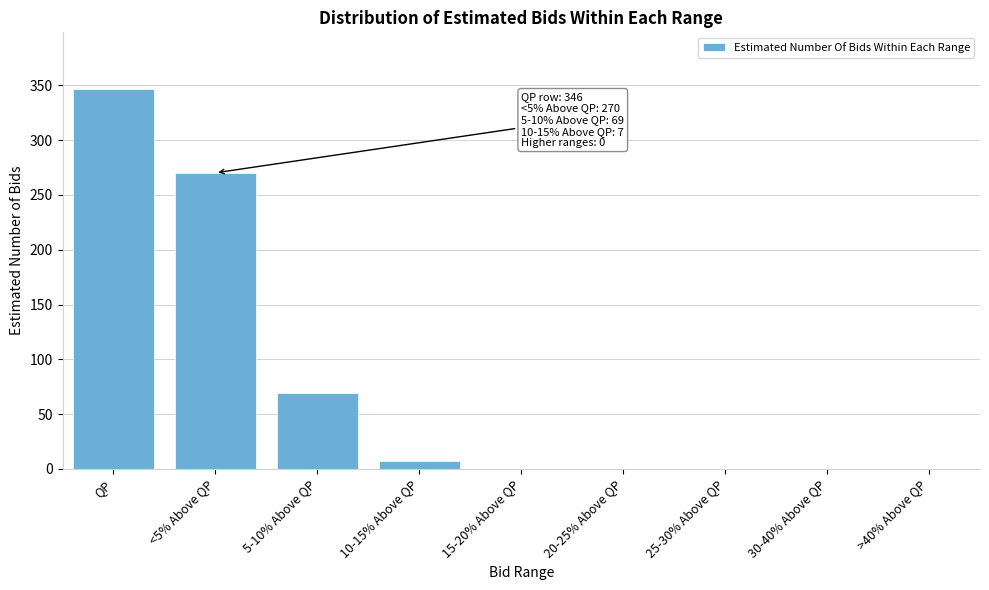

Reading left to right, what are all the values shown in this chart?

QP=346.4	<5% Above QP=270.2	5-10% Above QP=69.3	10-15% Above QP=6.9	15-20% Above QP=0.0	20-25% Above QP=0.0	25-30% Above QP=0.0	30-40% Above QP=0.0	>40% Above QP=0.0